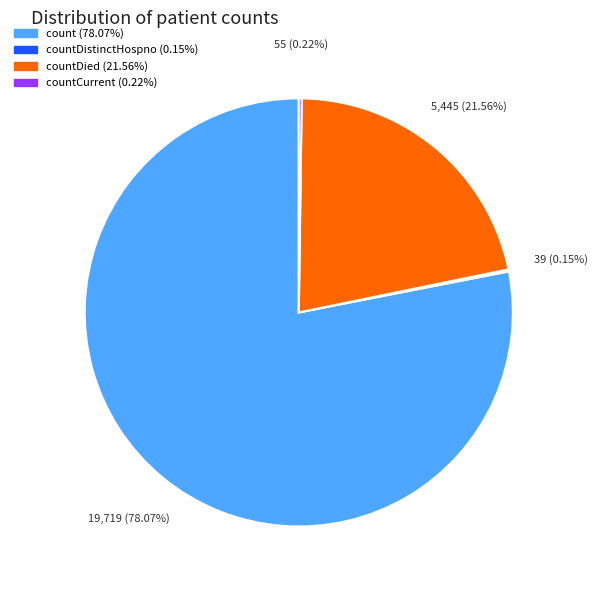

Is there a majority slice in this chart?

Yes